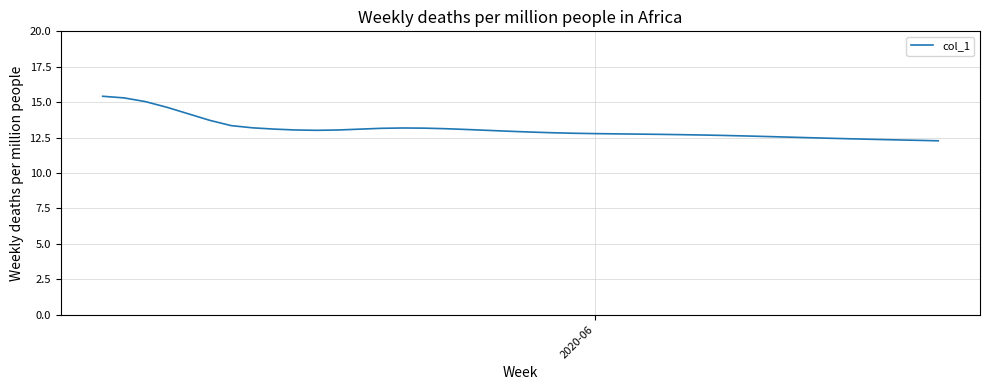

What is the difference between the second highest and minimum values?

3.0